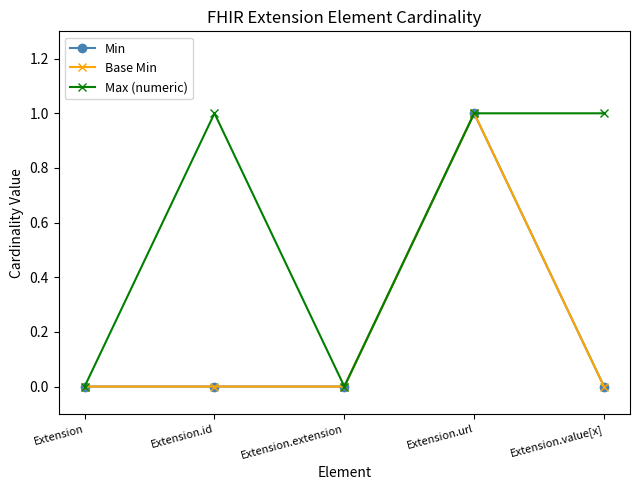

What is the maximum value shown in the chart?

1